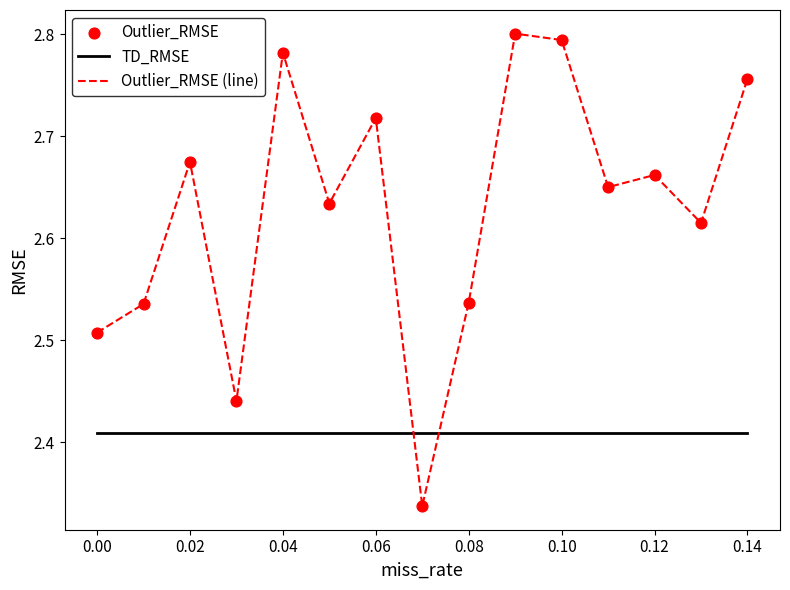

Which series has the largest total across all categories?

Outlier_RMSE (line)